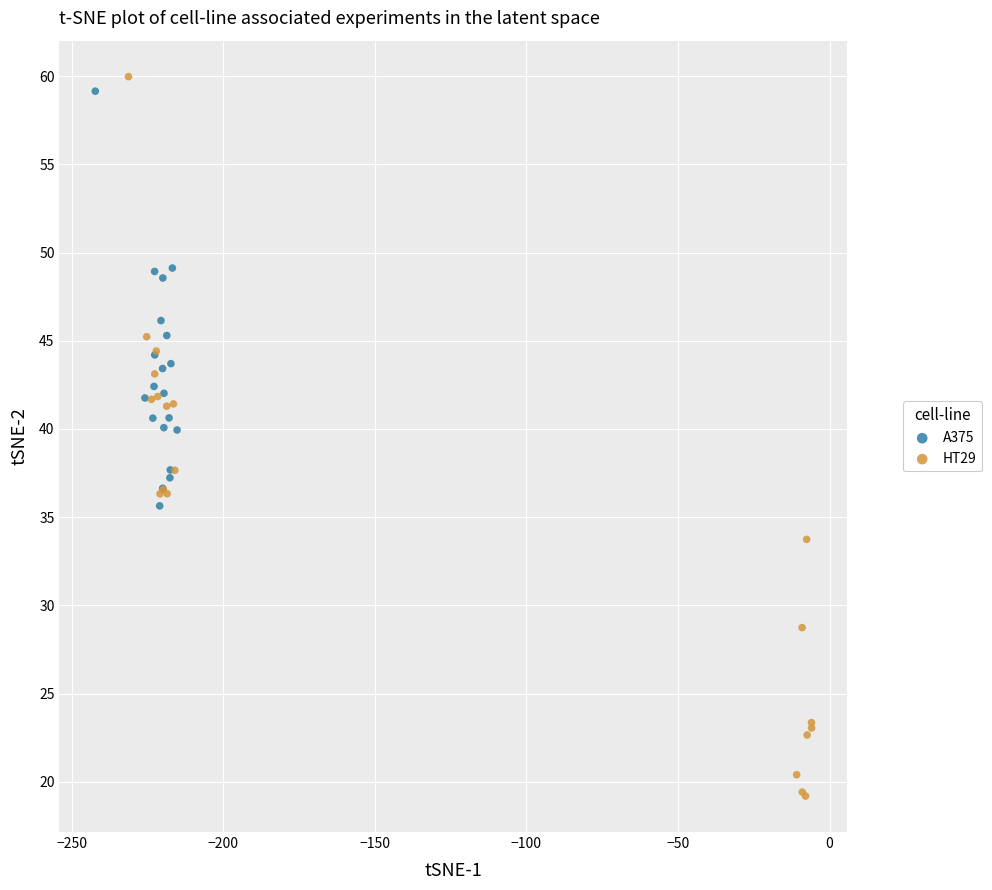

Which series reaches the maximum Y coordinate?

HT29